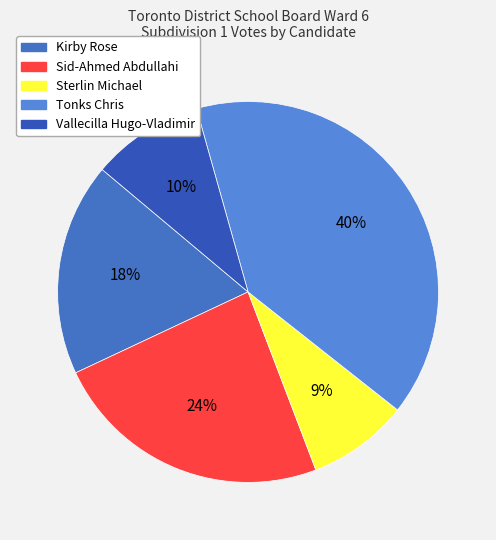

Does any single category account for the majority?

No